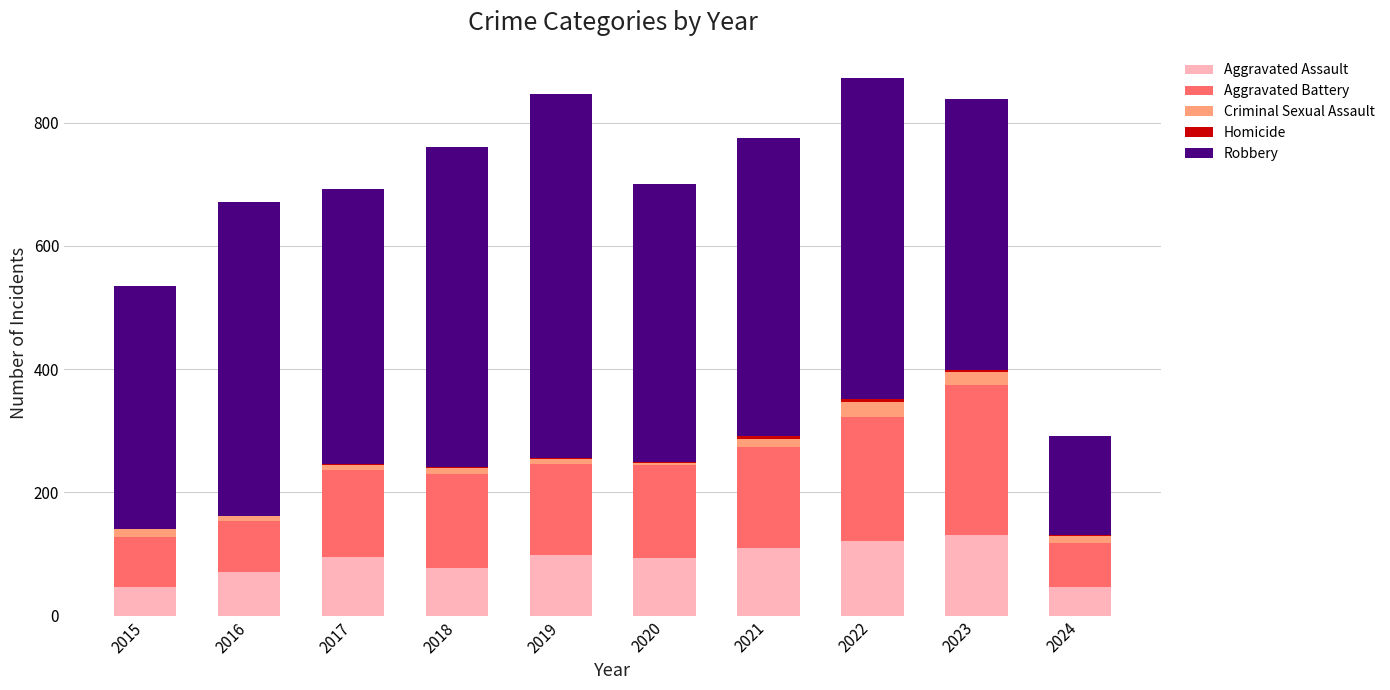

Is it true that Aggravated Assault equals 139 at 2020?

False